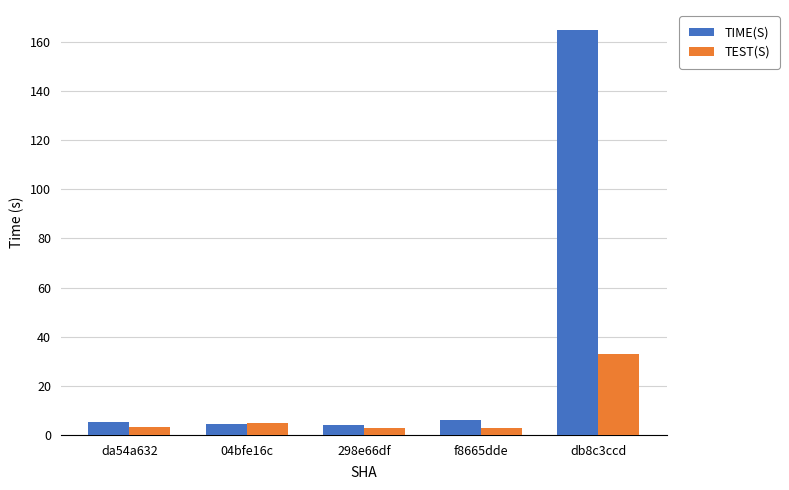

Which series has the largest total across all categories?

TIME(S)